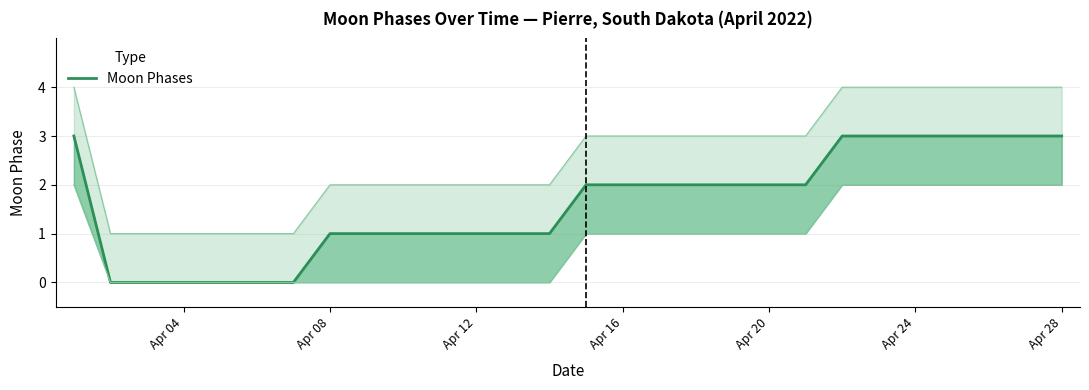

How many distinct data groups are displayed?

1